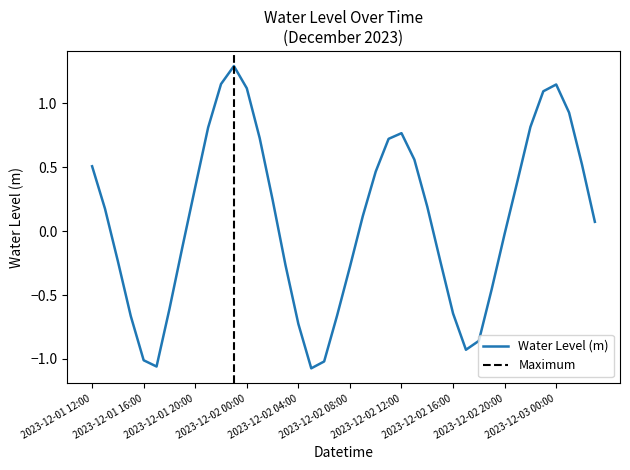

What is the average value?

0.1